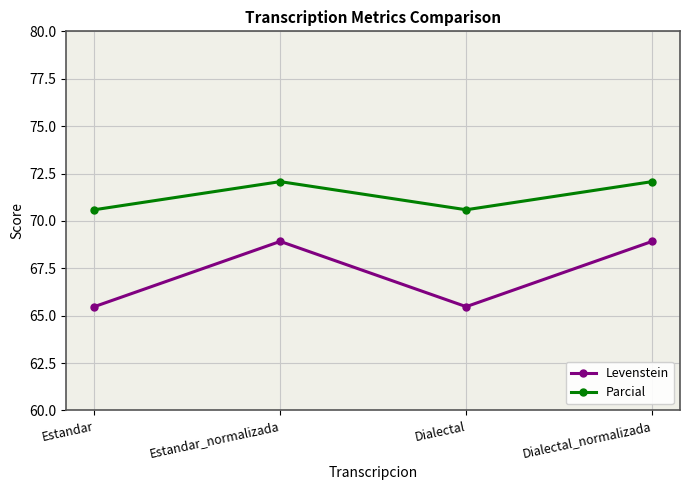

Is the value of Parcial at Estandar_normalizada greater than the value of Levenstein at Dialectal_normalizada?

Yes